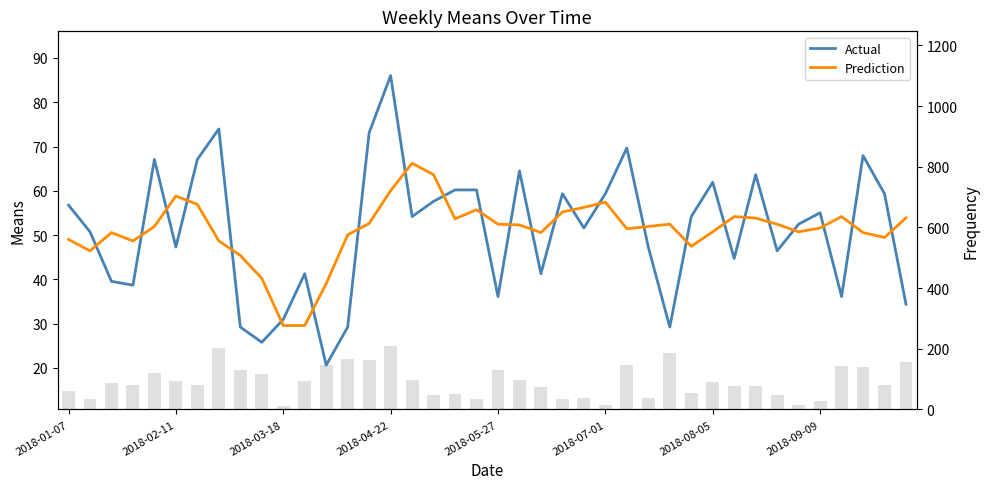

What is the difference between the maximum and minimum values in the Actual series?

65.4